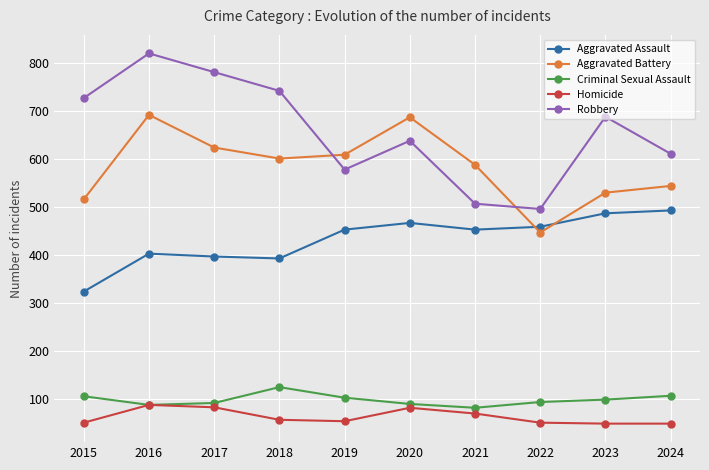

True or false: Robbery and Criminal Sexual Assault intersect in this chart.

False